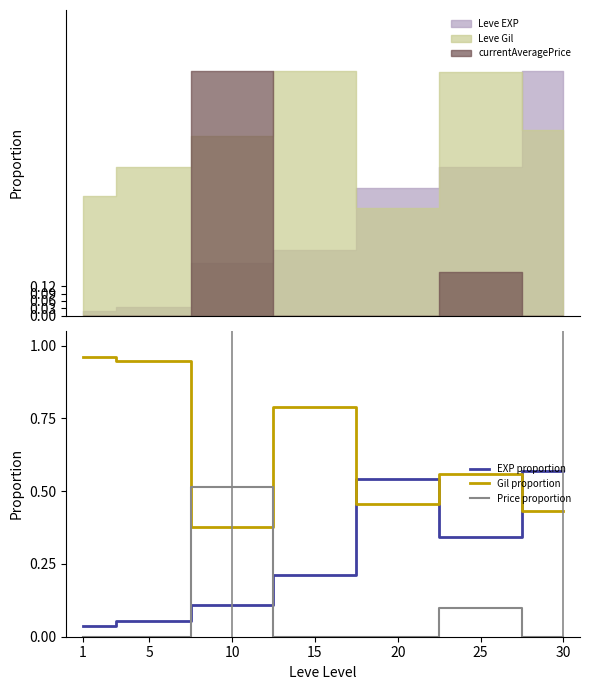

Which series has the widest spread of values?

Gil proportion